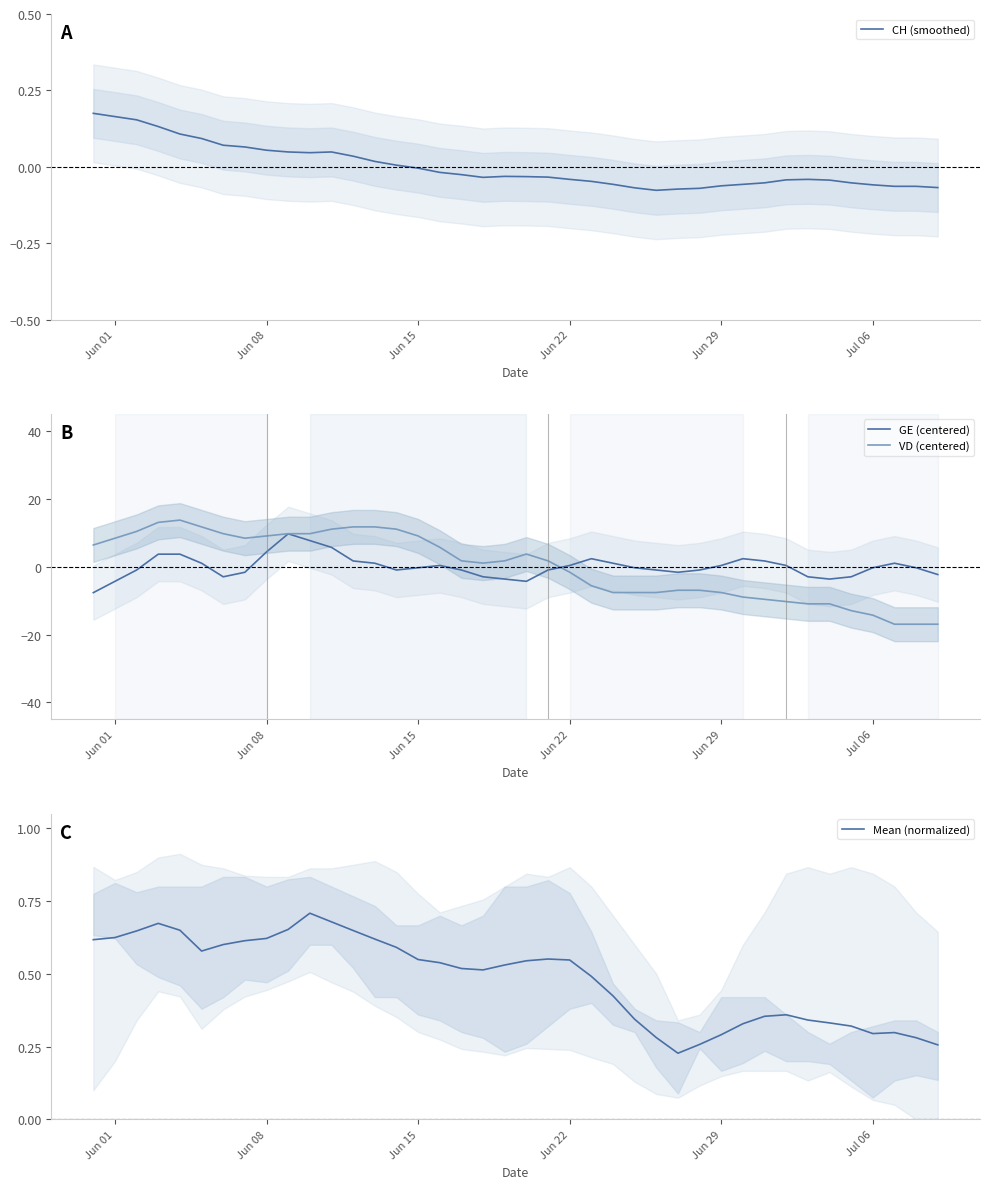

True or false: GE (centered) has more than 2 interior local peaks.

True